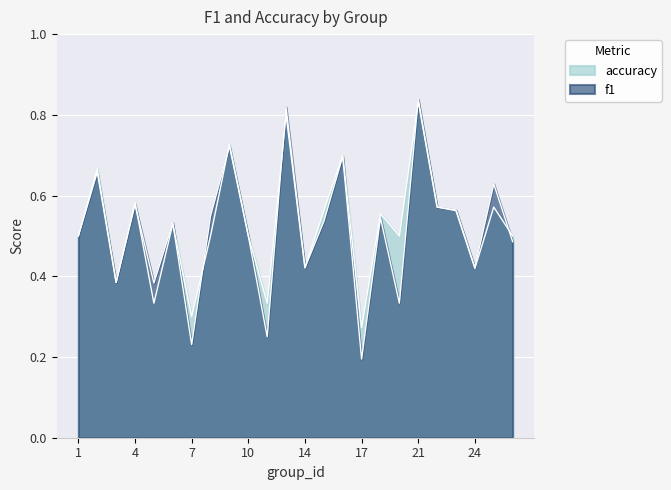

Is it true that accuracy equals 0.2 at 16?

False